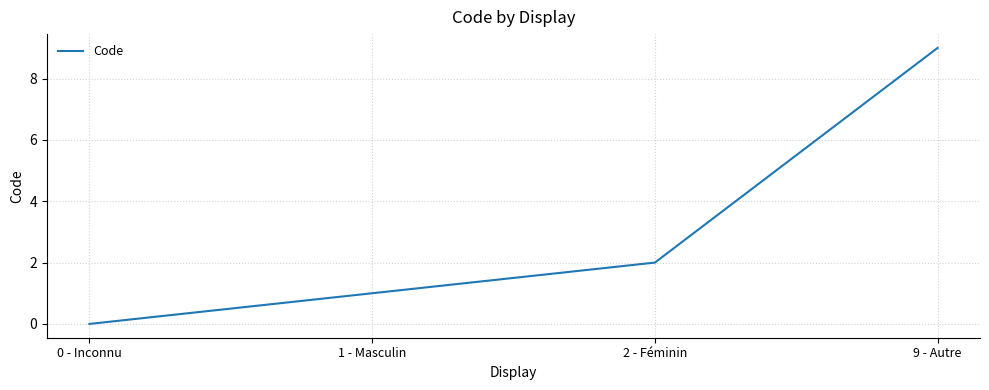

Is this an area chart (filled region under the line)?

No